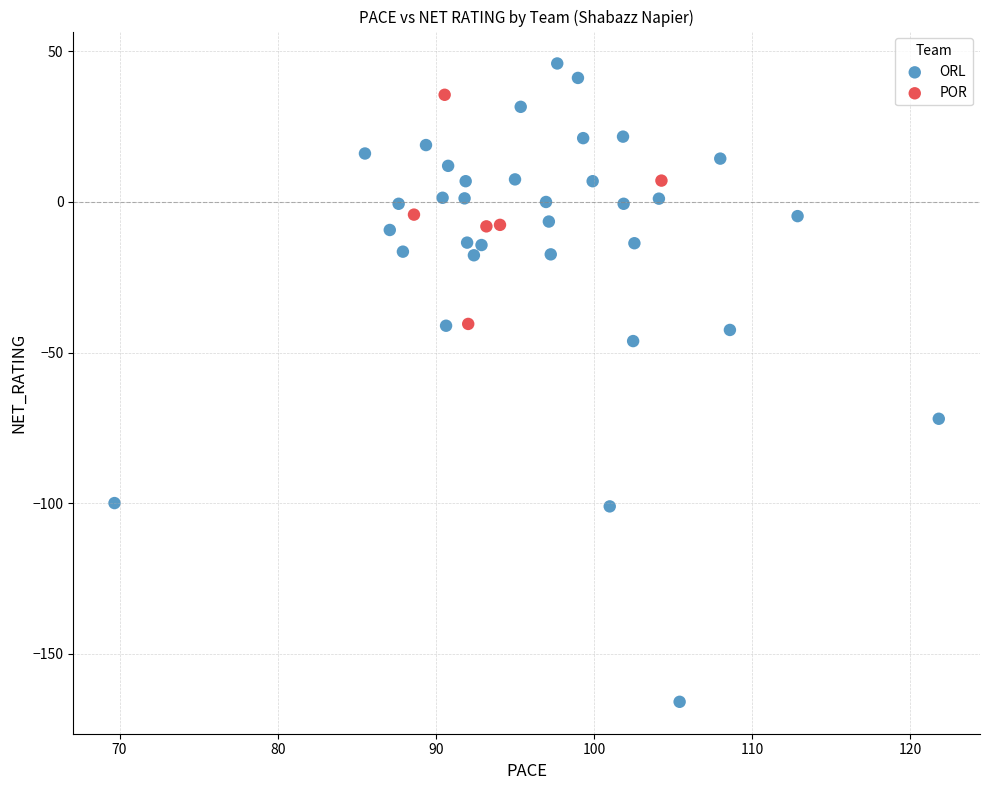

Which series has the widest spread of Y values?

ORL